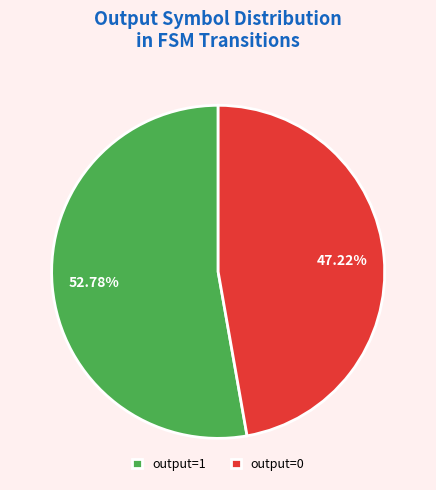

How many slices are in this pie chart?

2